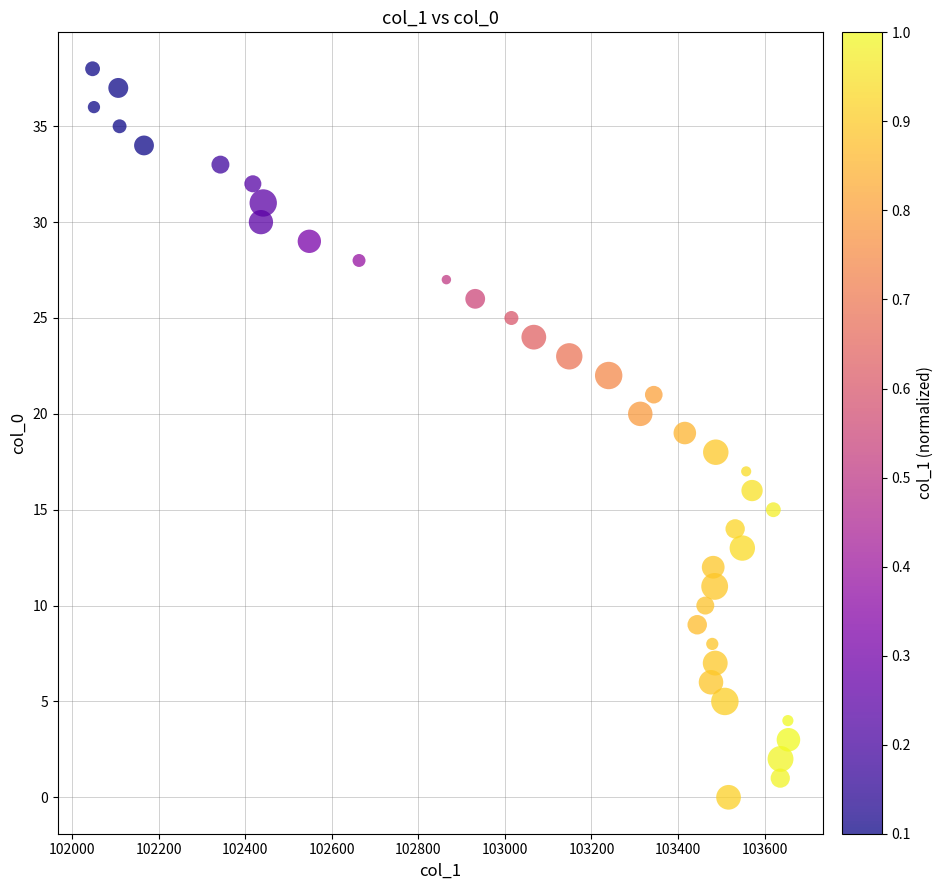

What is the range of Y values (max minus min)?

38